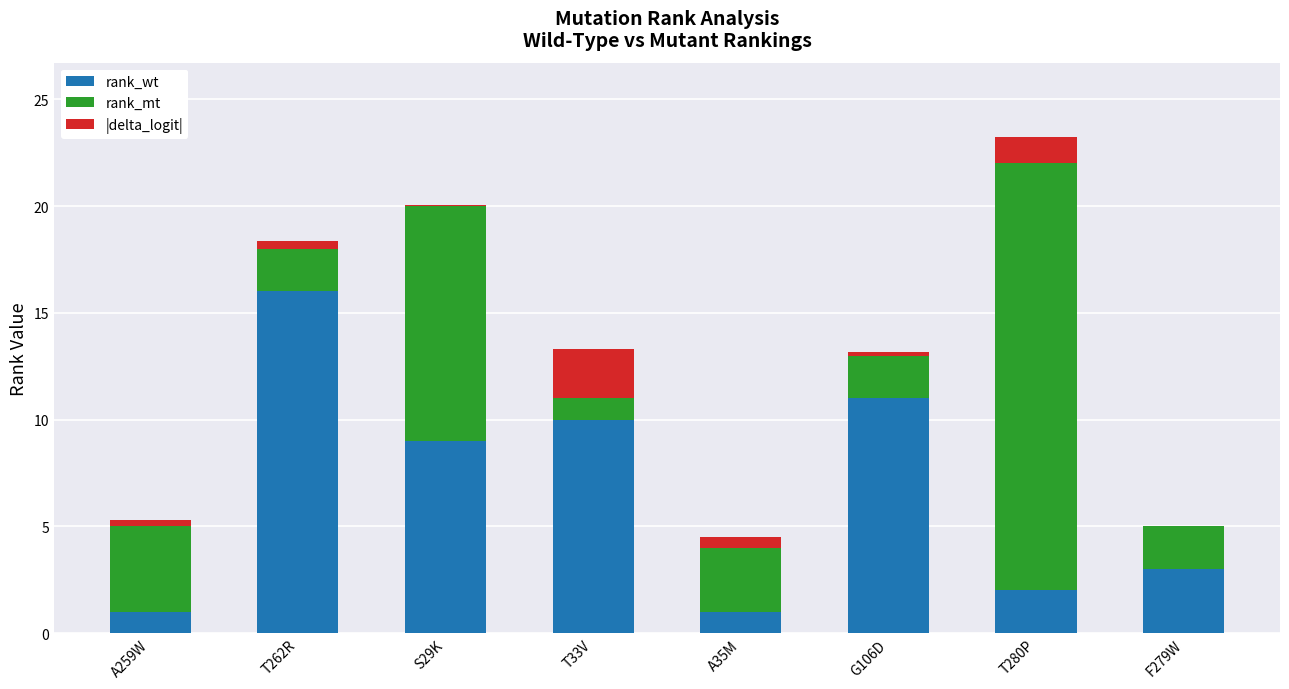

What is the highest value of the rank_wt series?

16.0